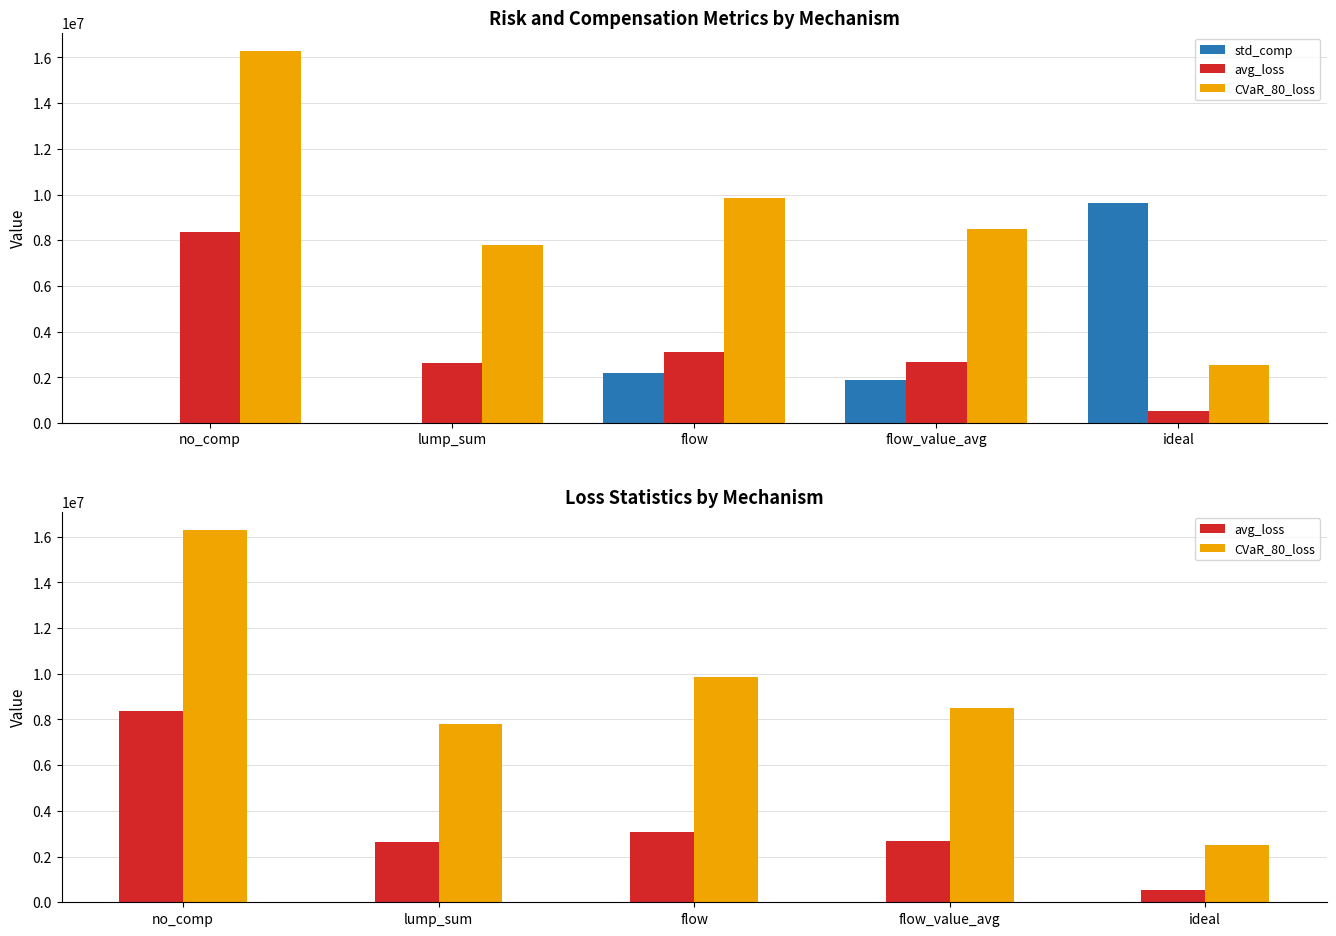

What is the total value across all series at no_comp?

24638861.8